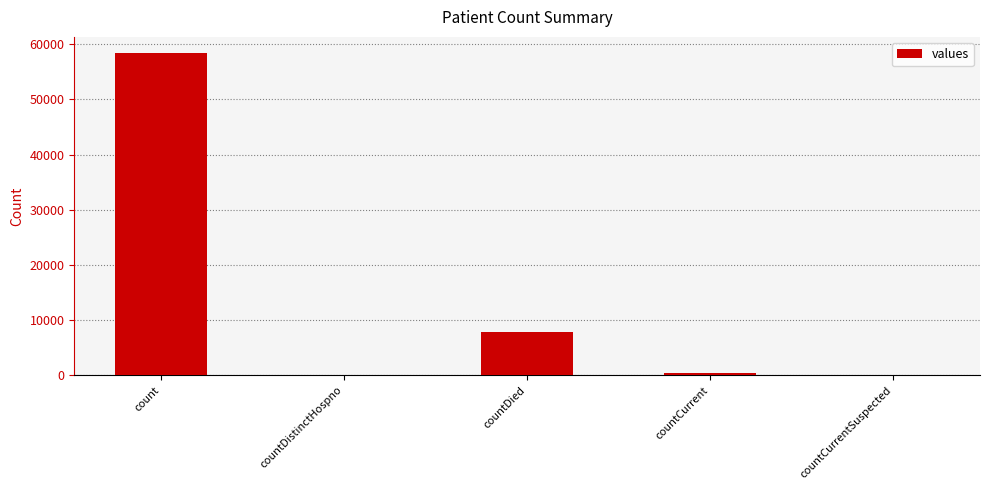

What is the sum of the values at countDied and count?

66232